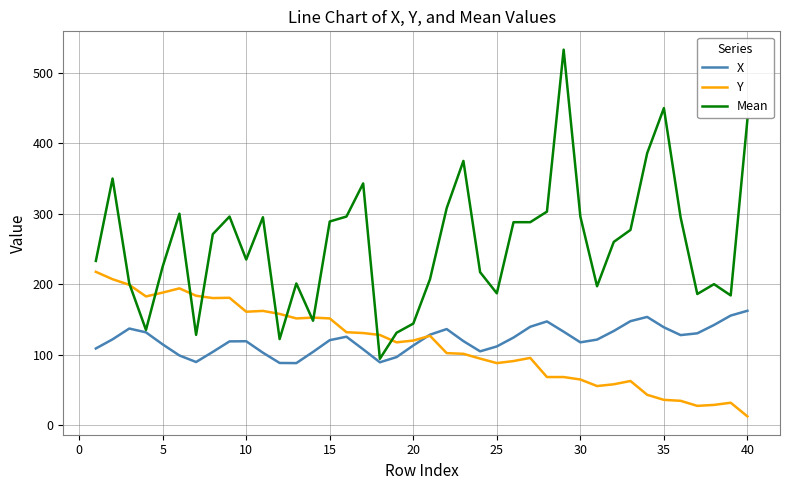

At how many categories does at least one series exceed 523?

1